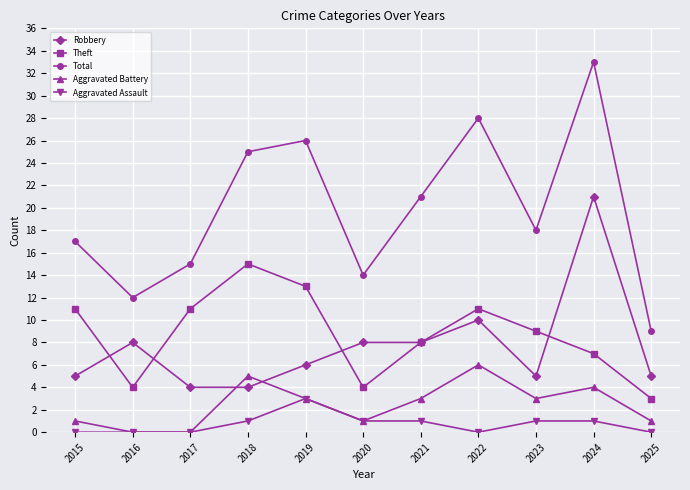

At which label does Aggravated Assault reach its peak?

2019